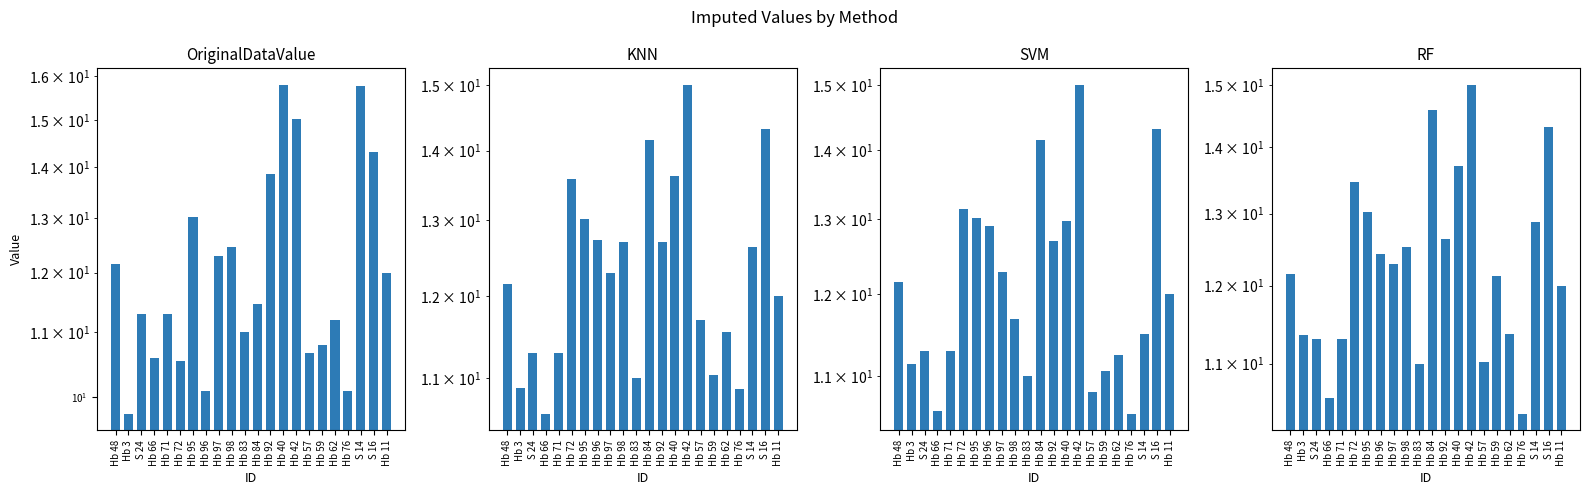

How many bars are there in each group?

4